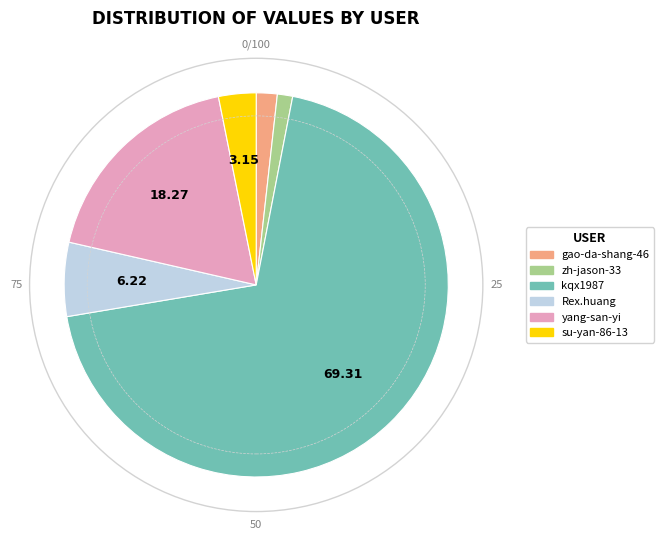

Is it true that yang-san-yi is 18% of the pie?

True